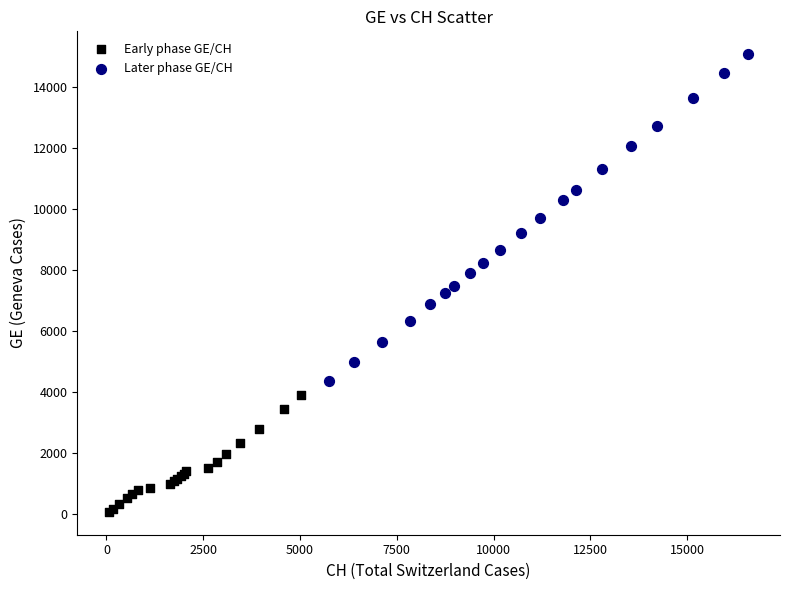

What are all the series names shown in the legend?

Early phase GE/CH, Later phase GE/CH